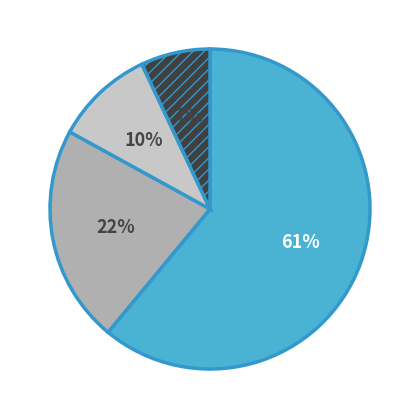

To the nearest percent, what is the average slice percentage?

25%